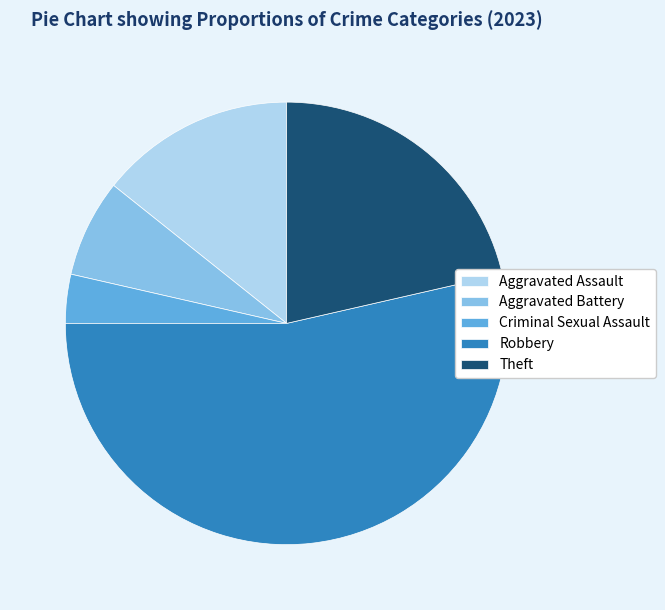

Which has a higher value, Criminal Sexual Assault or Aggravated Assault?

Aggravated Assault